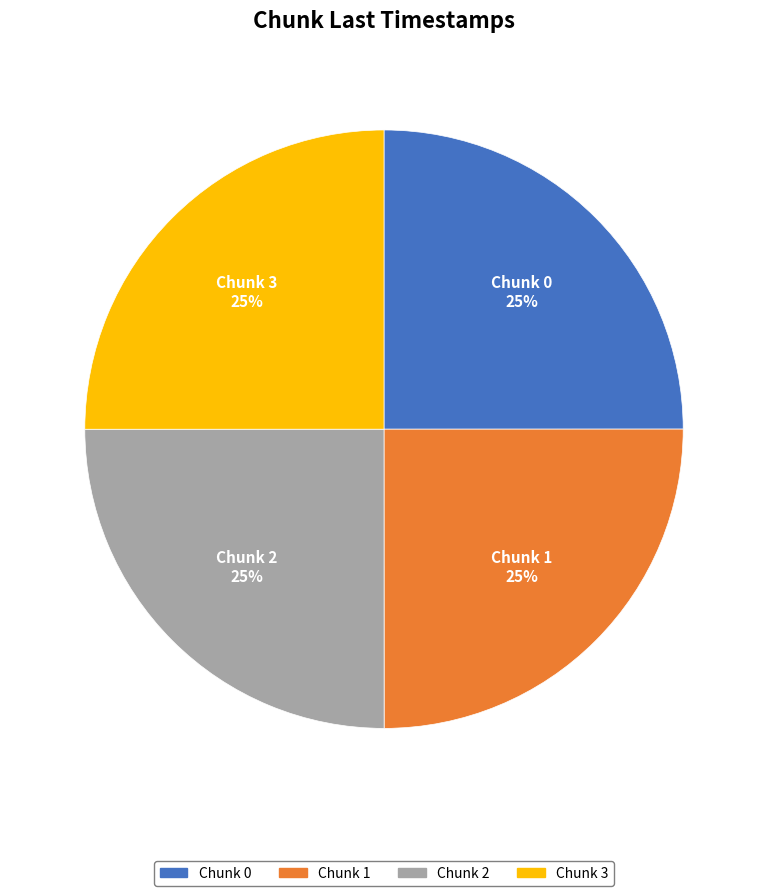

Is there any slice that represents more than half of the pie?

No